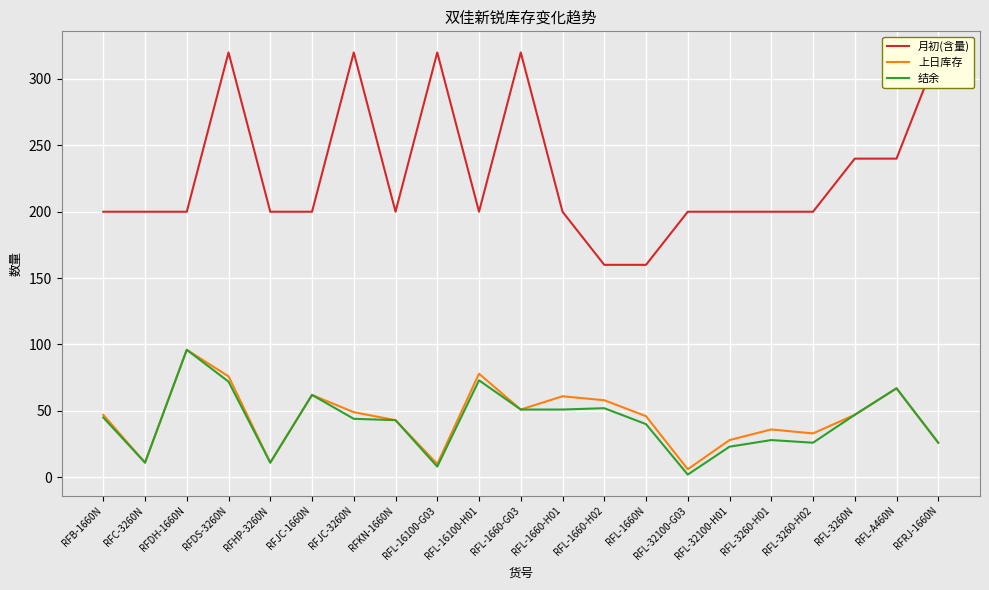

Which series changed the most between RFC-3260N and RFL-3260N?

月初(含量)